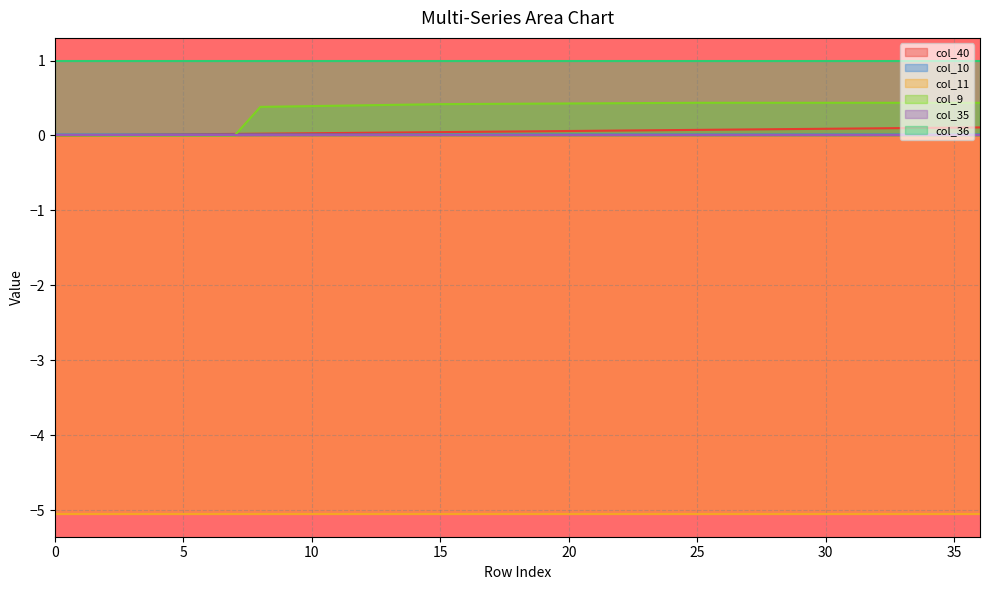

Between 13 and 23, which is larger?

23